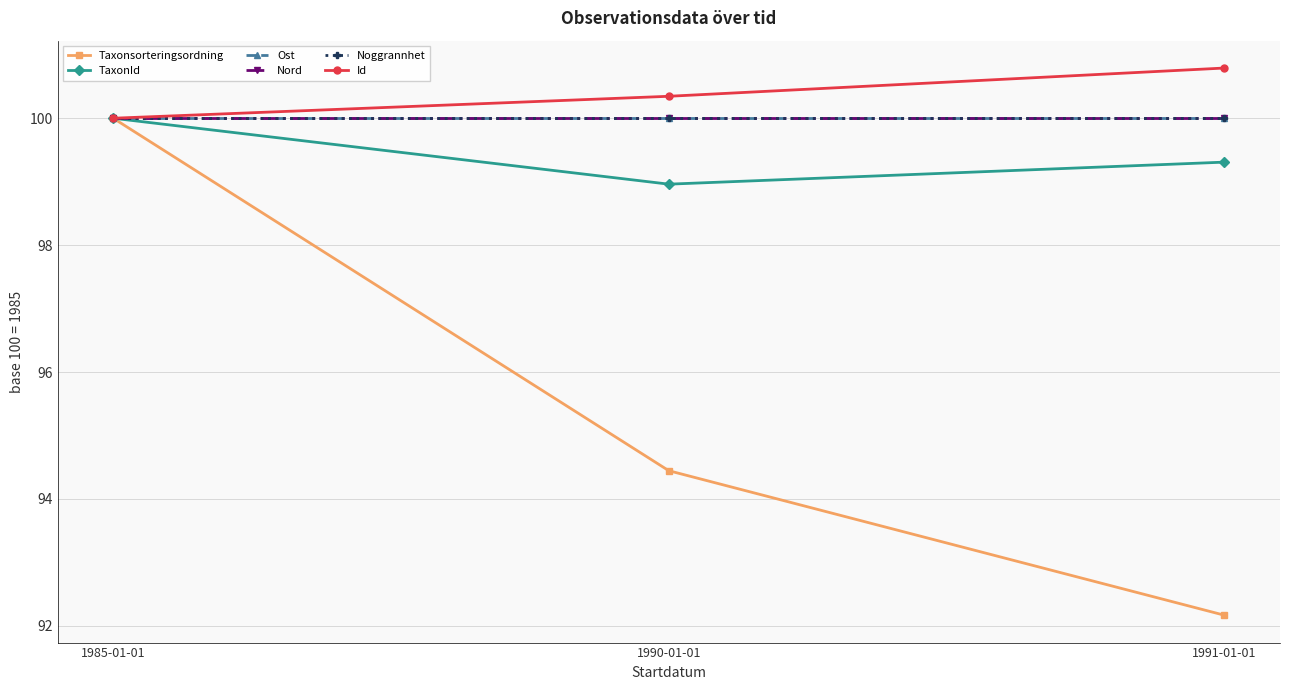

Between 1985-01-01 and 1990-01-01, which series saw the biggest shift?

Taxonsorteringsordning